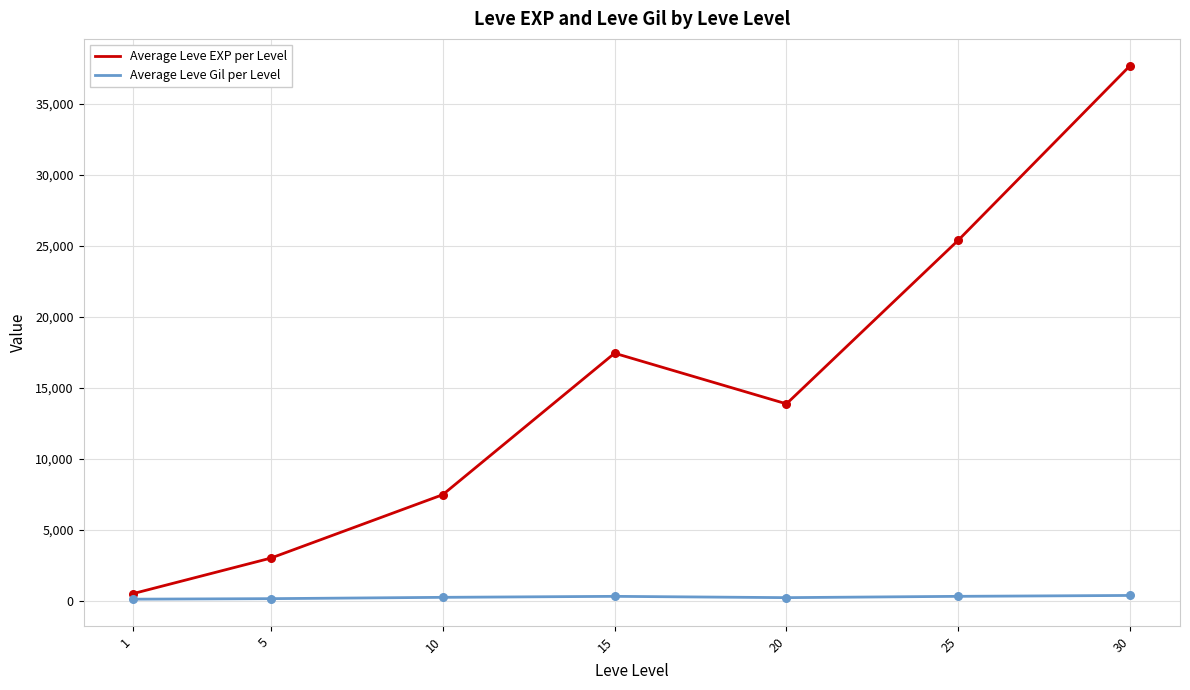

At which category is the sum across all series the highest?

30